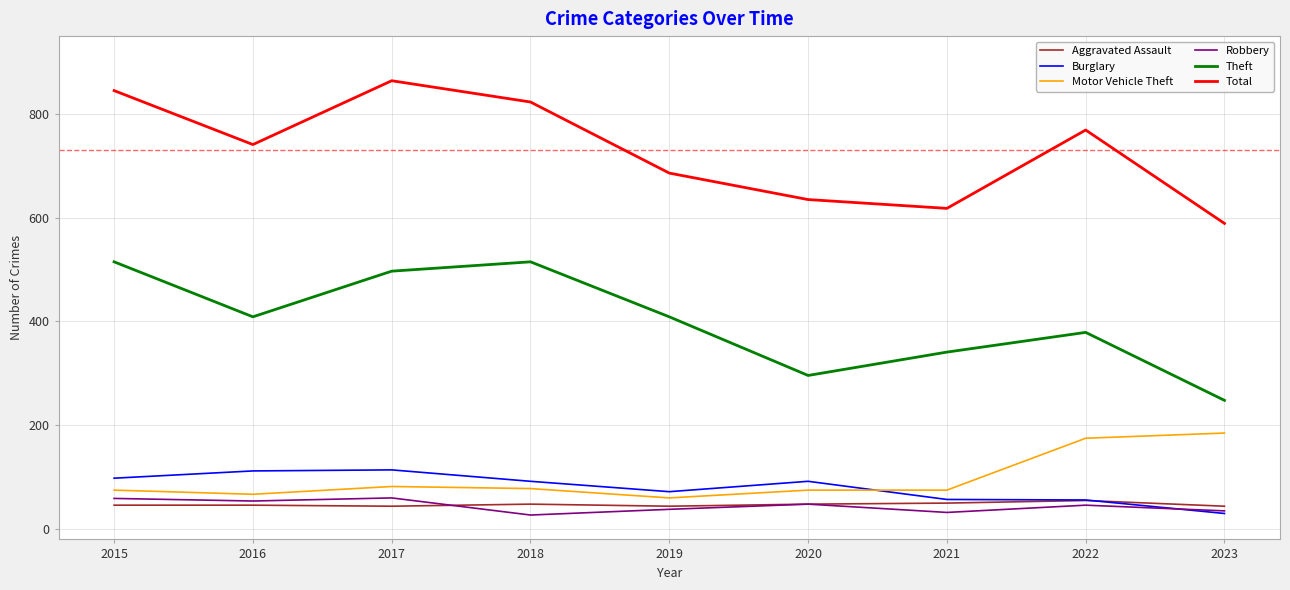

What is the total value across all series at 2016?

1429